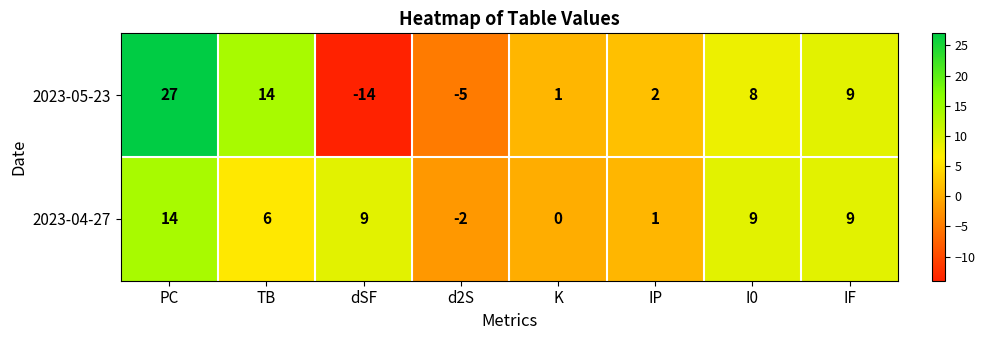

Count the number of data series in this chart.

2